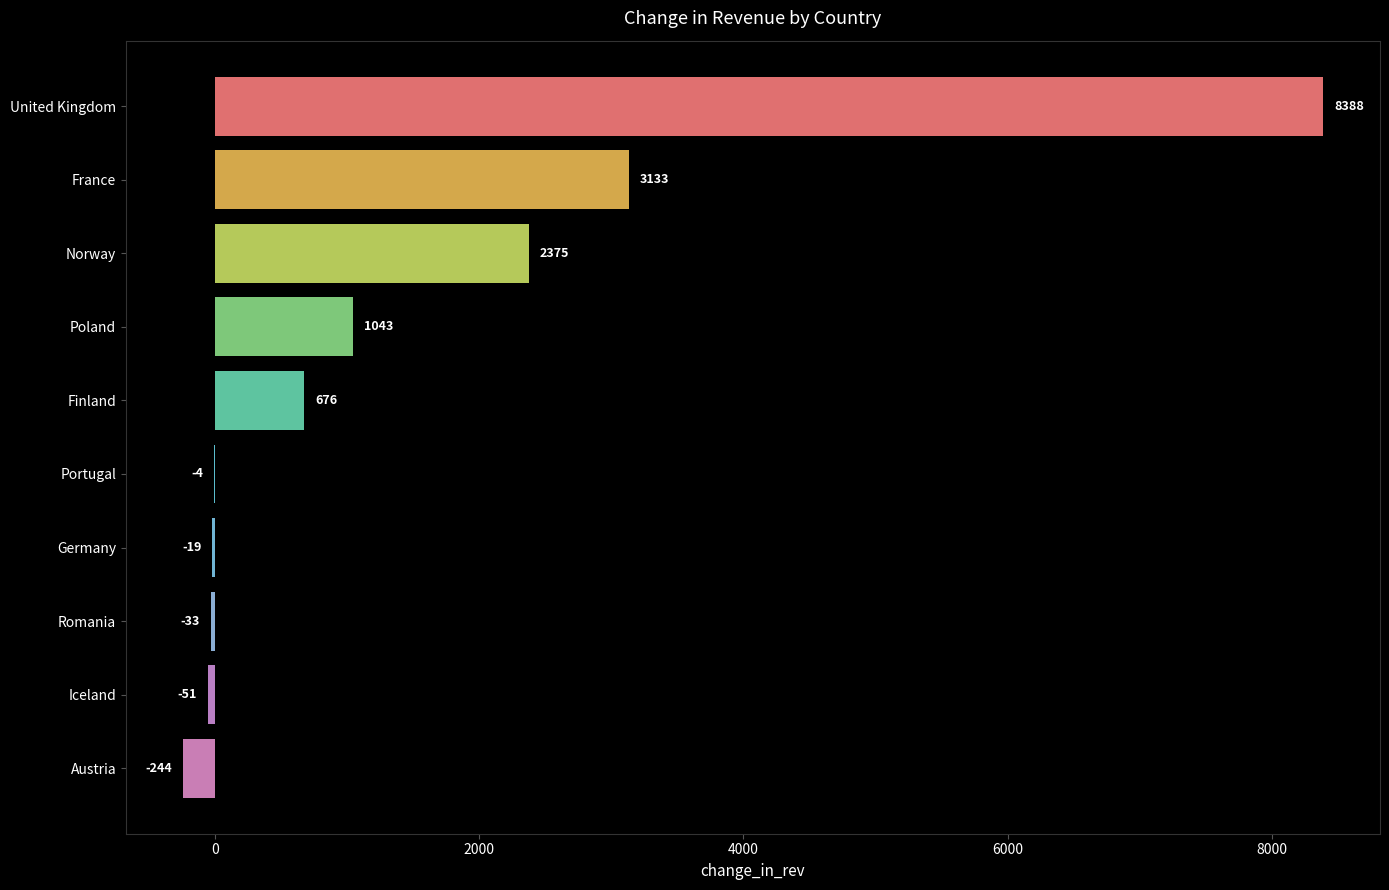

Between Finland and Austria, which is larger?

Finland